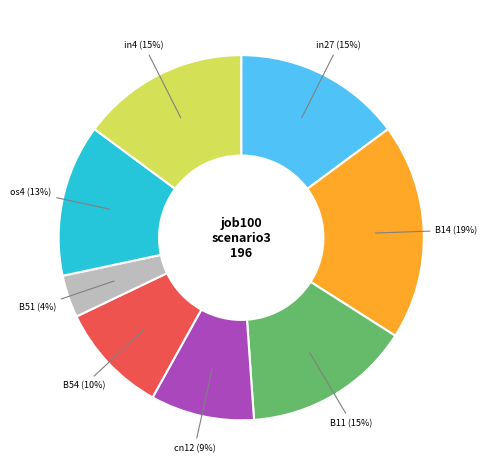

To the nearest percent, what percentage of the pie is in4 (15%)?

15%